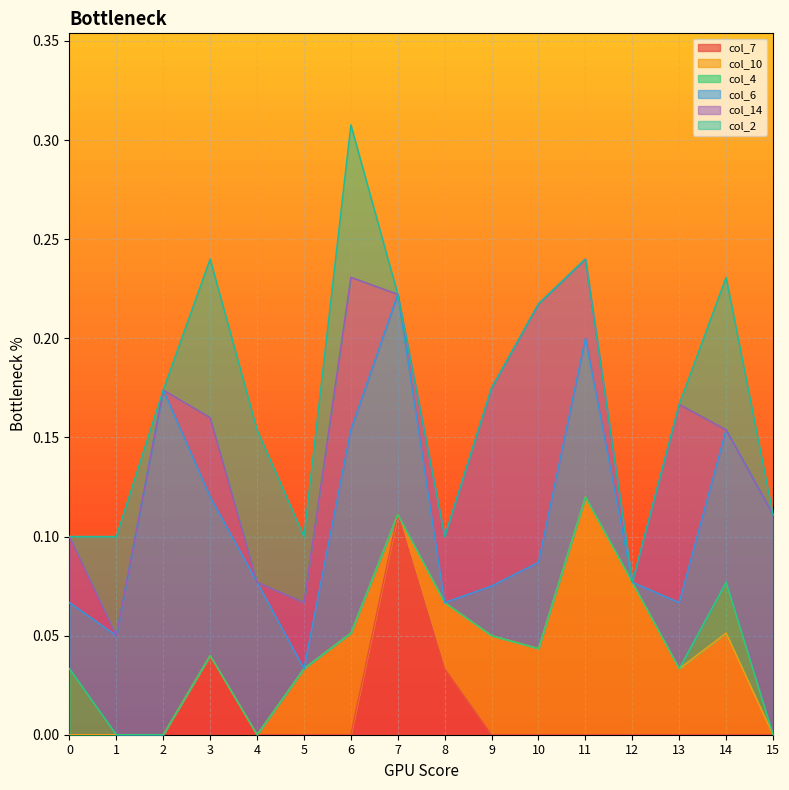

Which series has the largest total across all categories?

col_6